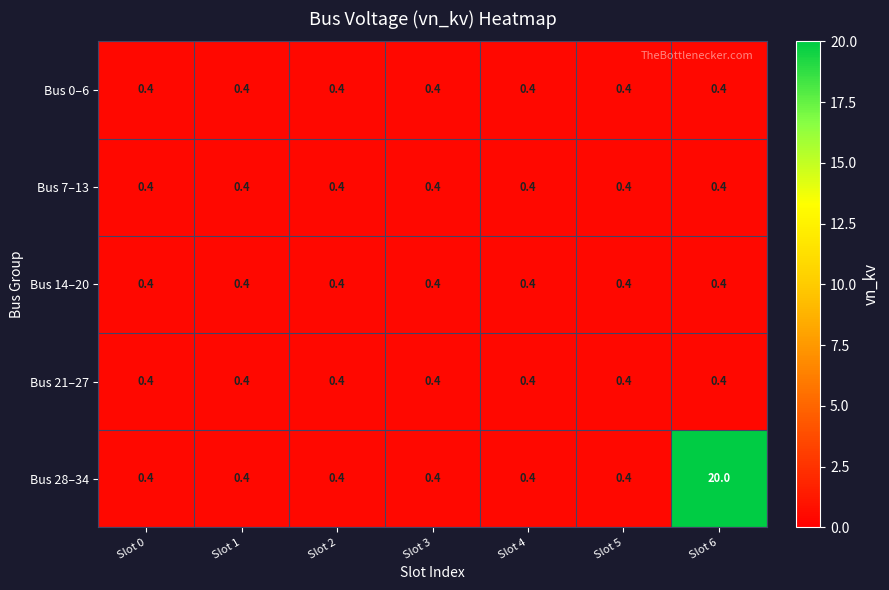

Which series has the widest spread of values?

Bus 28–34